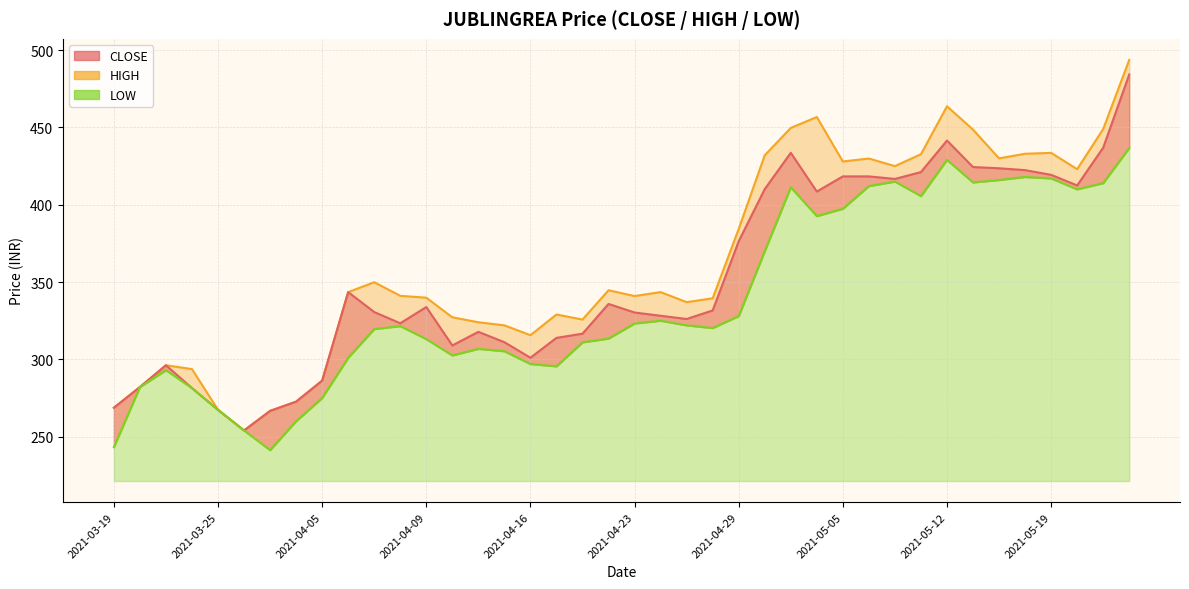

What is the spread (max minus min) of values at 26?

38.4